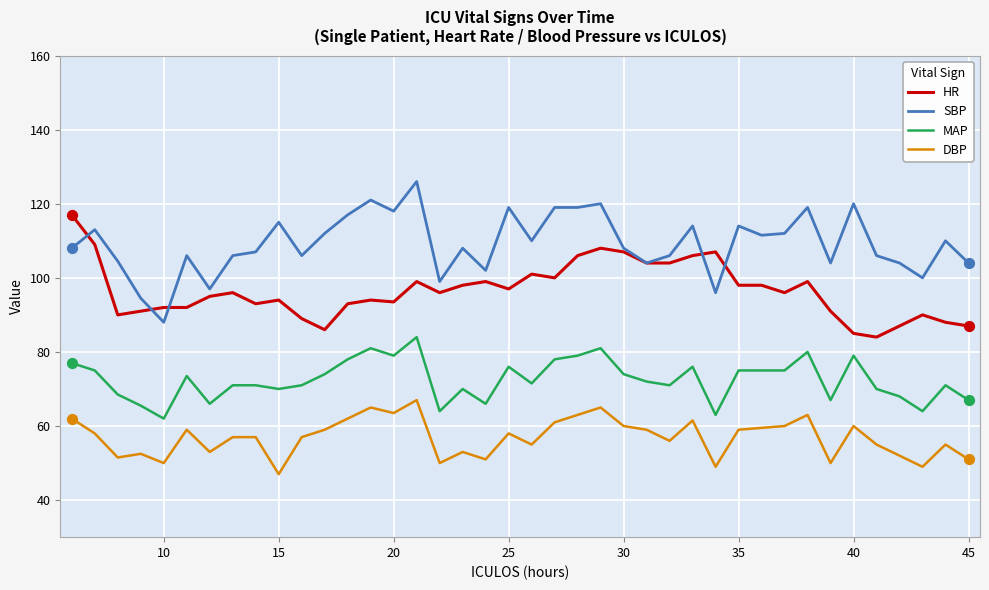

Which series has the largest total across all categories?

SBP